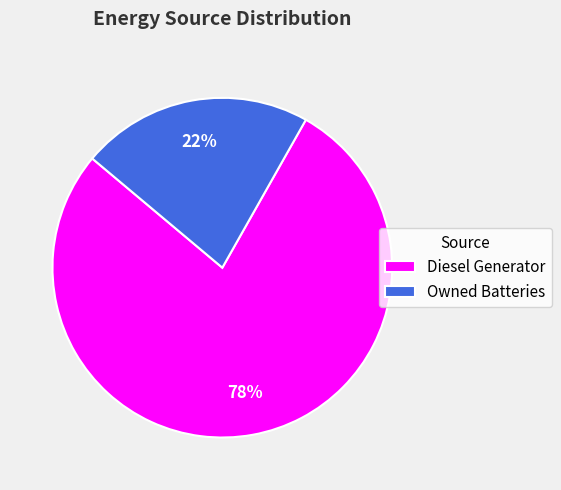

To the nearest percent, what is the average slice percentage?

50%